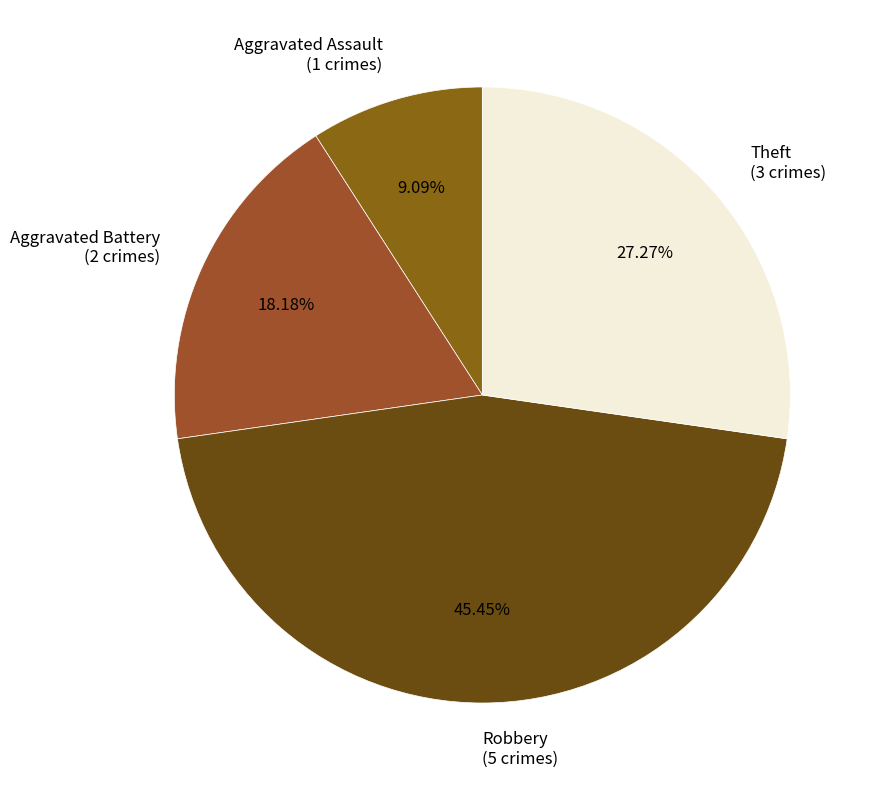

Do Theft (3 crimes) and Aggravated Assault (1 crimes) together represent more than half of the pie?

No